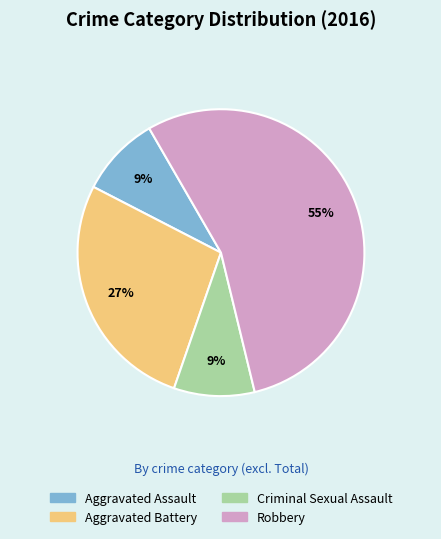

Which category has the biggest portion of the pie?

Robbery